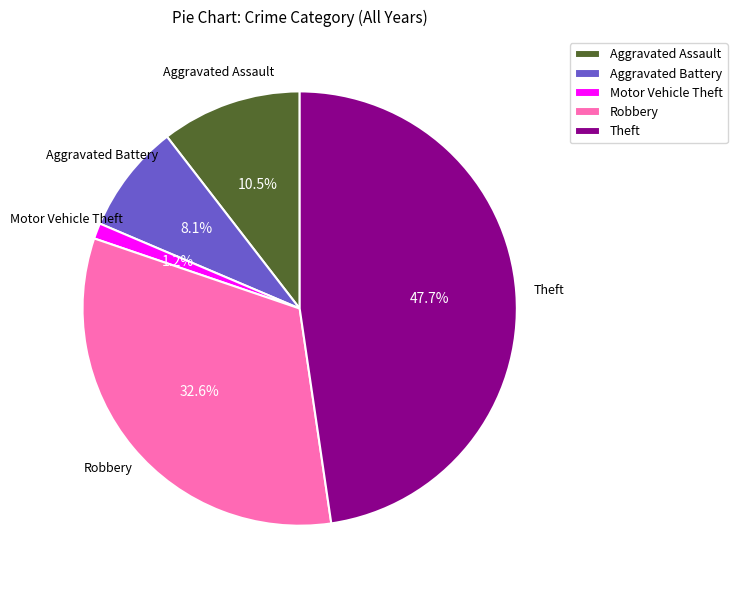

Combined, do Aggravated Assault and Motor Vehicle Theft account for over 50%?

No